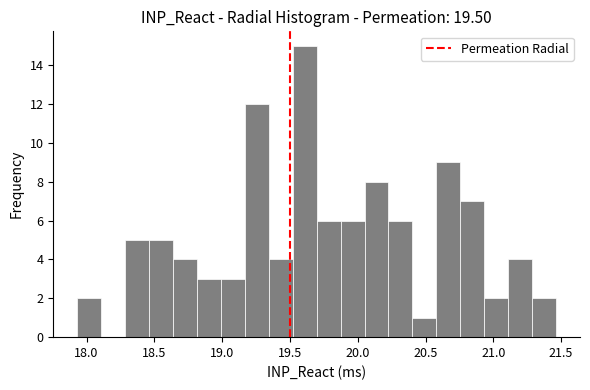

Read against the x-axis, roughly where is the centre of the tallest bar?

19.60